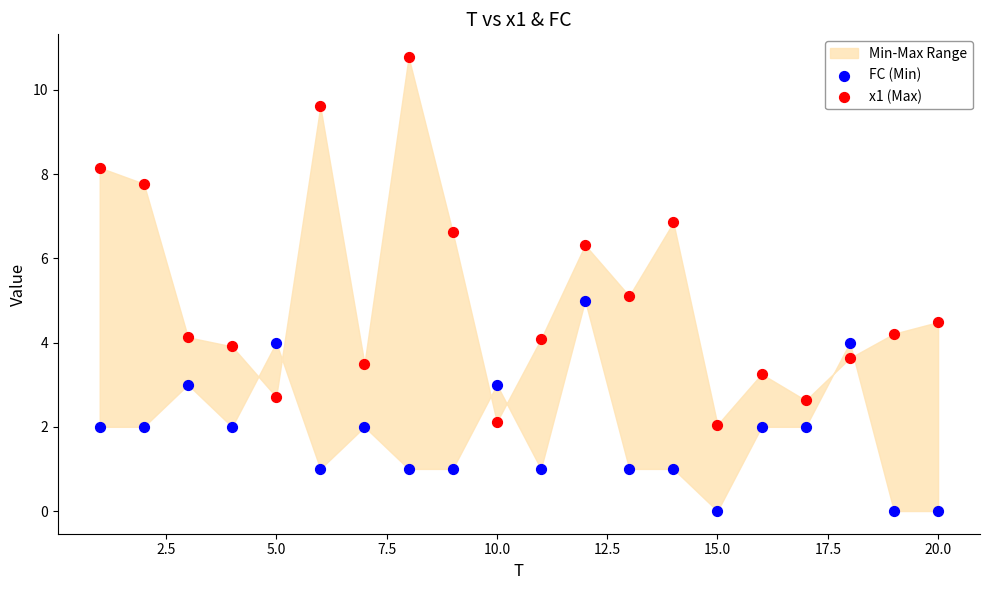

Which series reaches the minimum Y coordinate?

FC (Min)